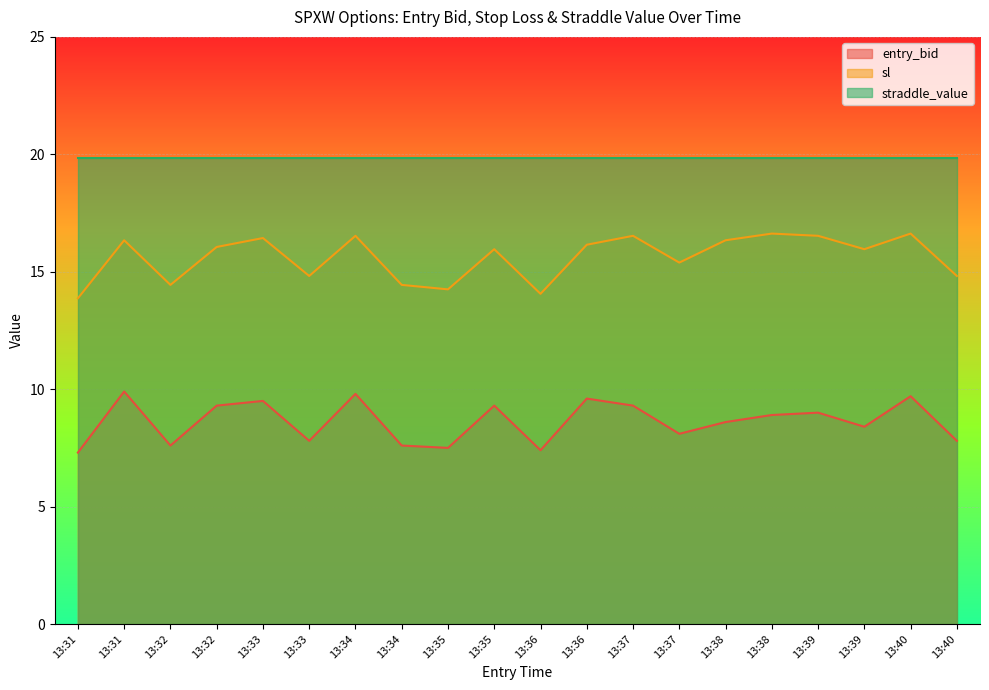

Which category has the highest value in the sl series?

13:38